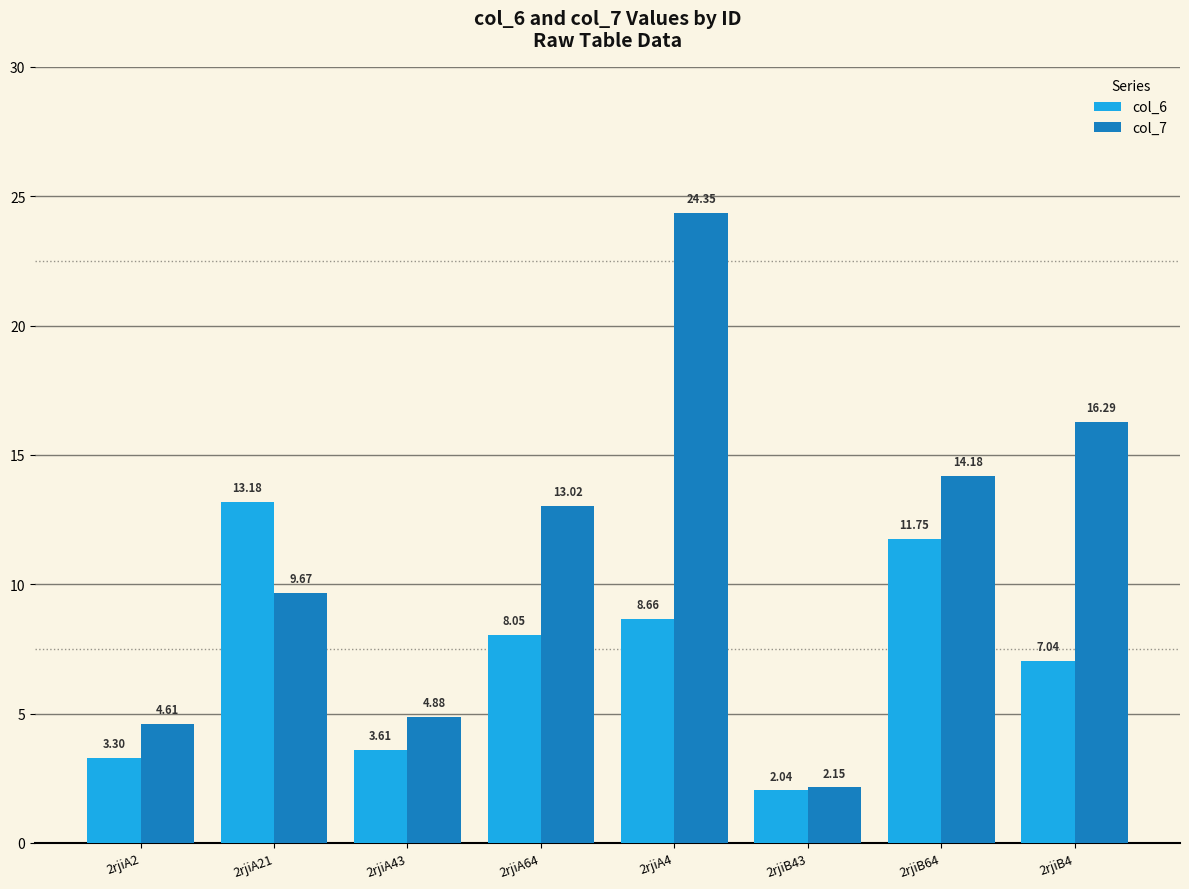

What are all the series names shown in the legend?

col_6, col_7